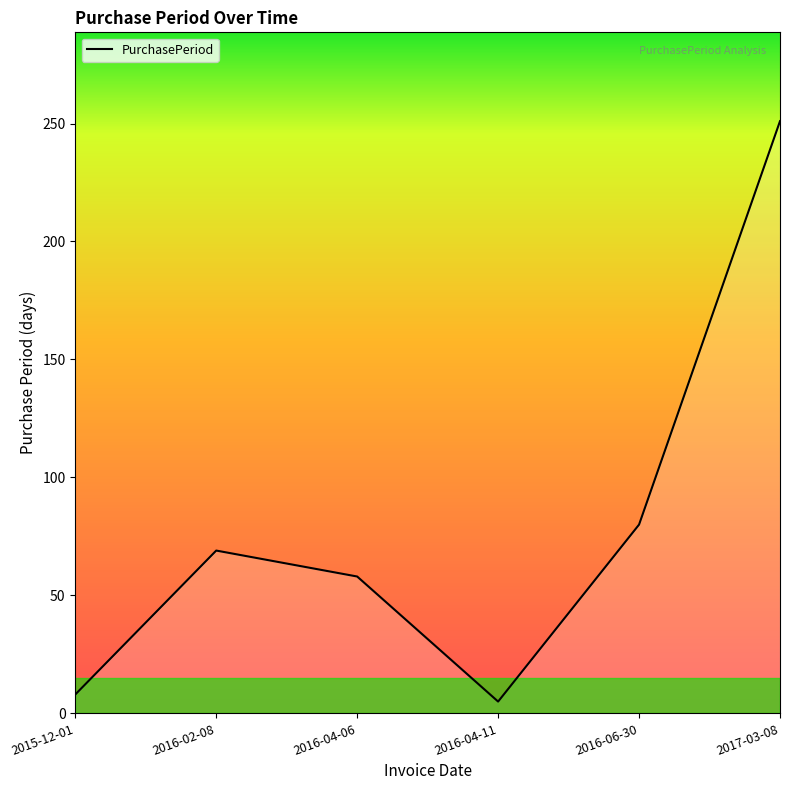

What is the sum of the values at 2016-04-11 and 2016-06-30?

85